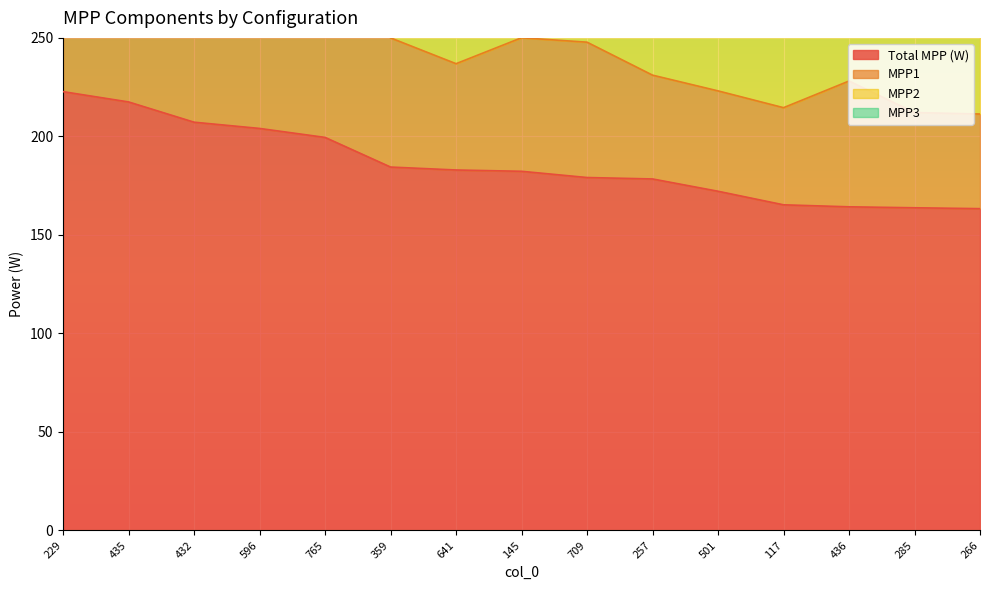

What is the label of the 15th point from the left?

266